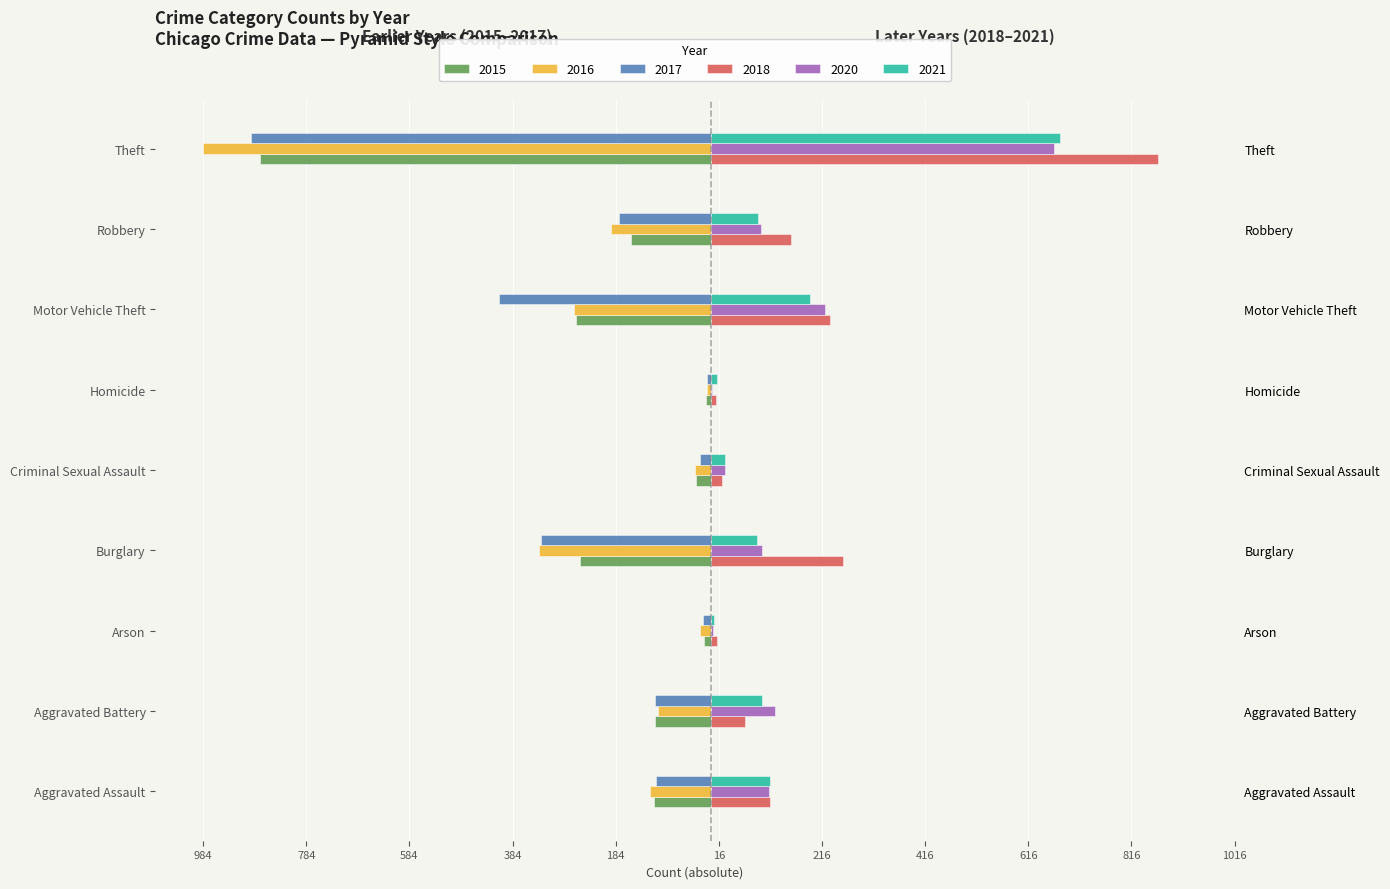

At how many categories does at least one series exceed 749?

1